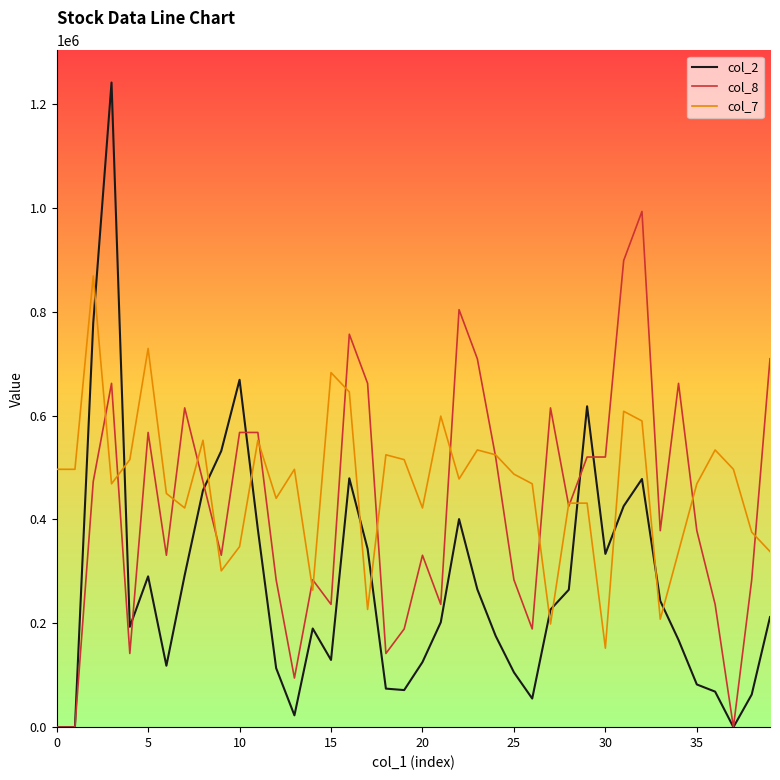

Which series has the widest spread of values?

col_2